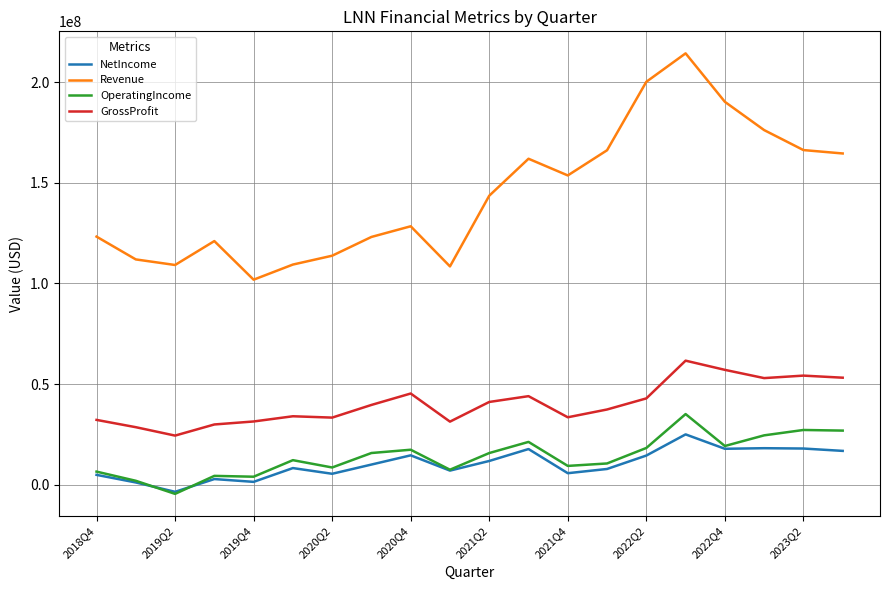

Which series has the largest total across all categories?

Revenue